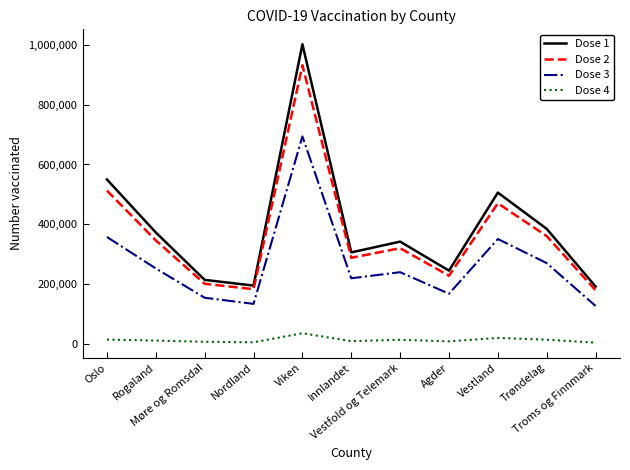

True or false: Dose 2 has a value of 561294 at Rogaland.

False